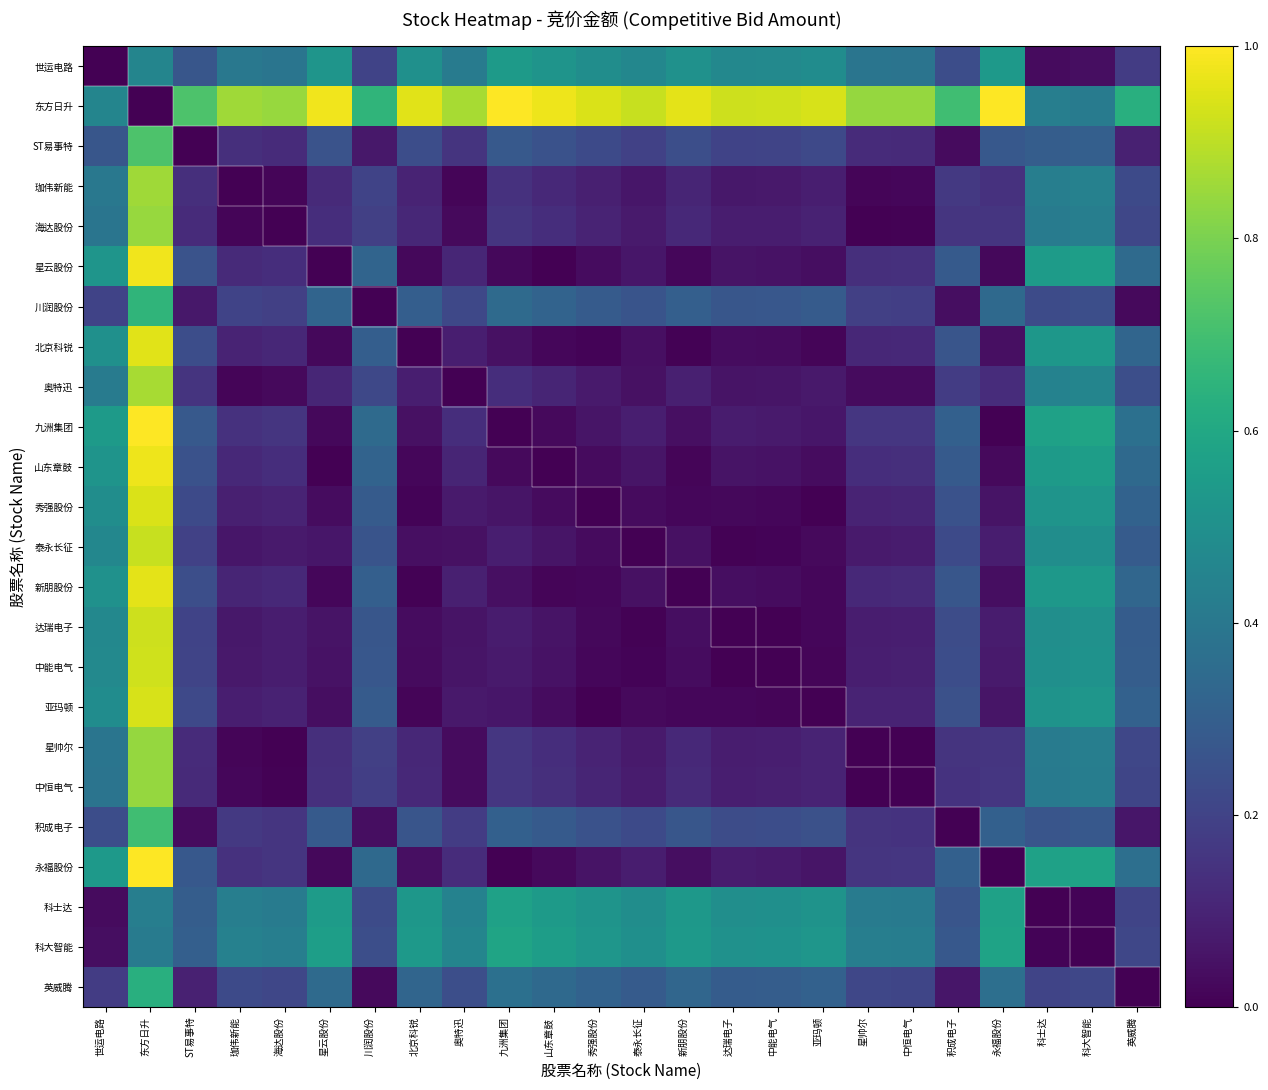

Reading left to right, list all the values displayed in this chart.

世运电路: 世运电路=0.0	东方日升=0.5	ST易事特=0.3	珈伟新能=0.4	海达股份=0.4	星云股份=0.5	川润股份=0.2	北京科锐=0.5	奥特迅=0.4	九洲集团=0.5	山东章鼓=0.5	秀强股份=0.5	泰永长征=0.5	新朋股份=0.5	达瑞电子=0.5	中能电气=0.5	亚玛顿=0.5	星帅尔=0.4	中恒电气=0.4	积成电子=0.2	永福股份=0.5	科士达=0.0	科大智能=0.0	英威腾=0.2
东方日升: 世运电路=0.5	东方日升=0.0	ST易事特=0.7	珈伟新能=0.9	海达股份=0.8	星云股份=1.0	川润股份=0.7	北京科锐=1.0	奥特迅=0.9	九洲集团=1.0	山东章鼓=1.0	秀强股份=0.9	泰永长征=0.9	新朋股份=1.0	达瑞电子=0.9	中能电气=0.9	亚玛顿=0.9	星帅尔=0.8	中恒电气=0.8	积成电子=0.7	永福股份=1.0	科士达=0.4	科大智能=0.4	英威腾=0.6
ST易事特: 世运电路=0.3	东方日升=0.7	ST易事特=0.0	珈伟新能=0.1	海达股份=0.1	星云股份=0.3	川润股份=0.1	北京科锐=0.2	奥特迅=0.1	九洲集团=0.3	山东章鼓=0.3	秀强股份=0.2	泰永长征=0.2	新朋股份=0.2	达瑞电子=0.2	中能电气=0.2	亚玛顿=0.2	星帅尔=0.1	中恒电气=0.1	积成电子=0.0	永福股份=0.3	科士达=0.3	科大智能=0.3	英威腾=0.1
珈伟新能: 世运电路=0.4	东方日升=0.9	ST易事特=0.1	珈伟新能=0.0	海达股份=0.0	星云股份=0.1	川润股份=0.2	北京科锐=0.1	奥特迅=0.0	九洲集团=0.1	山东章鼓=0.1	秀强股份=0.1	泰永长征=0.1	新朋股份=0.1	达瑞电子=0.1	中能电气=0.1	亚玛顿=0.1	星帅尔=0.0	中恒电气=0.0	积成电子=0.2	永福股份=0.1	科士达=0.4	科大智能=0.4	英威腾=0.2
海达股份: 世运电路=0.4	东方日升=0.8	ST易事特=0.1	珈伟新能=0.0	海达股份=0.0	星云股份=0.1	川润股份=0.2	北京科锐=0.1	奥特迅=0.0	九洲集团=0.2	山东章鼓=0.1	秀强股份=0.1	泰永长征=0.1	新朋股份=0.1	达瑞电子=0.1	中能电气=0.1	亚玛顿=0.1	星帅尔=0.0	中恒电气=0.0	积成电子=0.2	永福股份=0.2	科士达=0.4	科大智能=0.4	英威腾=0.2
星云股份: 世运电路=0.5	东方日升=1.0	ST易事特=0.3	珈伟新能=0.1	海达股份=0.1	星云股份=0.0	川润股份=0.3	北京科锐=0.0	奥特迅=0.1	九洲集团=0.0	山东章鼓=0.0	秀强股份=0.0	泰永长征=0.1	新朋股份=0.0	达瑞电子=0.1	中能电气=0.1	亚玛顿=0.0	星帅尔=0.1	中恒电气=0.1	积成电子=0.3	永福股份=0.0	科士达=0.5	科大智能=0.6	英威腾=0.3
川润股份: 世运电路=0.2	东方日升=0.7	ST易事特=0.1	珈伟新能=0.2	海达股份=0.2	星云股份=0.3	川润股份=0.0	北京科锐=0.3	奥特迅=0.2	九洲集团=0.3	山东章鼓=0.3	秀强股份=0.3	泰永长征=0.3	新朋股份=0.3	达瑞电子=0.3	中能电气=0.3	亚玛顿=0.3	星帅尔=0.2	中恒电气=0.2	积成电子=0.0	永福股份=0.3	科士达=0.2	科大智能=0.2	英威腾=0.0
北京科锐: 世运电路=0.5	东方日升=1.0	ST易事特=0.2	珈伟新能=0.1	海达股份=0.1	星云股份=0.0	川润股份=0.3	北京科锐=0.0	奥特迅=0.1	九洲集团=0.0	山东章鼓=0.0	秀强股份=0.0	泰永长征=0.0	新朋股份=0.0	达瑞电子=0.0	中能电气=0.0	亚玛顿=0.0	星帅尔=0.1	中恒电气=0.1	积成电子=0.3	永福股份=0.0	科士达=0.5	科大智能=0.5	英威腾=0.3
奥特迅: 世运电路=0.4	东方日升=0.9	ST易事特=0.1	珈伟新能=0.0	海达股份=0.0	星云股份=0.1	川润股份=0.2	北京科锐=0.1	奥特迅=0.0	九洲集团=0.1	山东章鼓=0.1	秀强股份=0.1	泰永长征=0.0	新朋股份=0.1	达瑞电子=0.1	中能电气=0.1	亚玛顿=0.1	星帅尔=0.0	中恒电气=0.0	积成电子=0.2	永福股份=0.1	科士达=0.4	科大智能=0.5	英威腾=0.2
九洲集团: 世运电路=0.5	东方日升=1.0	ST易事特=0.3	珈伟新能=0.1	海达股份=0.2	星云股份=0.0	川润股份=0.3	北京科锐=0.0	奥特迅=0.1	九洲集团=0.0	山东章鼓=0.0	秀强股份=0.1	泰永长征=0.1	新朋股份=0.0	达瑞电子=0.1	中能电气=0.1	亚玛顿=0.1	星帅尔=0.2	中恒电气=0.2	积成电子=0.3	永福股份=0.0	科士达=0.6	科大智能=0.6	英威腾=0.4
山东章鼓: 世运电路=0.5	东方日升=1.0	ST易事特=0.3	珈伟新能=0.1	海达股份=0.1	星云股份=0.0	川润股份=0.3	北京科锐=0.0	奥特迅=0.1	九洲集团=0.0	山东章鼓=0.0	秀强股份=0.0	泰永长征=0.1	新朋股份=0.0	达瑞电子=0.1	中能电气=0.0	亚玛顿=0.0	星帅尔=0.1	中恒电气=0.1	积成电子=0.3	永福股份=0.0	科士达=0.5	科大智能=0.6	英威腾=0.3
秀强股份: 世运电路=0.5	东方日升=0.9	ST易事特=0.2	珈伟新能=0.1	海达股份=0.1	星云股份=0.0	川润股份=0.3	北京科锐=0.0	奥特迅=0.1	九洲集团=0.1	山东章鼓=0.0	秀强股份=0.0	泰永长征=0.0	新朋股份=0.0	达瑞电子=0.0	中能电气=0.0	亚玛顿=0.0	星帅尔=0.1	中恒电气=0.1	积成电子=0.3	永福股份=0.1	科士达=0.5	科大智能=0.5	英威腾=0.3
泰永长征: 世运电路=0.5	东方日升=0.9	ST易事特=0.2	珈伟新能=0.1	海达股份=0.1	星云股份=0.1	川润股份=0.3	北京科锐=0.0	奥特迅=0.0	九洲集团=0.1	山东章鼓=0.1	秀强股份=0.0	泰永长征=0.0	新朋股份=0.0	达瑞电子=0.0	中能电气=0.0	亚玛顿=0.0	星帅尔=0.1	中恒电气=0.1	积成电子=0.2	永福股份=0.1	科士达=0.5	科大智能=0.5	英威腾=0.3
新朋股份: 世运电路=0.5	东方日升=1.0	ST易事特=0.2	珈伟新能=0.1	海达股份=0.1	星云股份=0.0	川润股份=0.3	北京科锐=0.0	奥特迅=0.1	九洲集团=0.0	山东章鼓=0.0	秀强股份=0.0	泰永长征=0.0	新朋股份=0.0	达瑞电子=0.0	中能电气=0.0	亚玛顿=0.0	星帅尔=0.1	中恒电气=0.1	积成电子=0.3	永福股份=0.0	科士达=0.5	科大智能=0.5	英威腾=0.3
达瑞电子: 世运电路=0.5	东方日升=0.9	ST易事特=0.2	珈伟新能=0.1	海达股份=0.1	星云股份=0.1	川润股份=0.3	北京科锐=0.0	奥特迅=0.1	九洲集团=0.1	山东章鼓=0.1	秀强股份=0.0	泰永长征=0.0	新朋股份=0.0	达瑞电子=0.0	中能电气=0.0	亚玛顿=0.0	星帅尔=0.1	中恒电气=0.1	积成电子=0.2	永福股份=0.1	科士达=0.5	科大智能=0.5	英威腾=0.3
中能电气: 世运电路=0.5	东方日升=0.9	ST易事特=0.2	珈伟新能=0.1	海达股份=0.1	星云股份=0.1	川润股份=0.3	北京科锐=0.0	奥特迅=0.1	九洲集团=0.1	山东章鼓=0.0	秀强股份=0.0	泰永长征=0.0	新朋股份=0.0	达瑞电子=0.0	中能电气=0.0	亚玛顿=0.0	星帅尔=0.1	中恒电气=0.1	积成电子=0.2	永福股份=0.1	科士达=0.5	科大智能=0.5	英威腾=0.3
亚玛顿: 世运电路=0.5	东方日升=0.9	ST易事特=0.2	珈伟新能=0.1	海达股份=0.1	星云股份=0.0	川润股份=0.3	北京科锐=0.0	奥特迅=0.1	九洲集团=0.1	山东章鼓=0.0	秀强股份=0.0	泰永长征=0.0	新朋股份=0.0	达瑞电子=0.0	中能电气=0.0	亚玛顿=0.0	星帅尔=0.1	中恒电气=0.1	积成电子=0.2	永福股份=0.1	科士达=0.5	科大智能=0.5	英威腾=0.3
星帅尔: 世运电路=0.4	东方日升=0.8	ST易事特=0.1	珈伟新能=0.0	海达股份=0.0	星云股份=0.1	川润股份=0.2	北京科锐=0.1	奥特迅=0.0	九洲集团=0.2	山东章鼓=0.1	秀强股份=0.1	泰永长征=0.1	新朋股份=0.1	达瑞电子=0.1	中能电气=0.1	亚玛顿=0.1	星帅尔=0.0	中恒电气=0.0	积成电子=0.2	永福股份=0.2	科士达=0.4	科大智能=0.4	英威腾=0.2
中恒电气: 世运电路=0.4	东方日升=0.8	ST易事特=0.1	珈伟新能=0.0	海达股份=0.0	星云股份=0.1	川润股份=0.2	北京科锐=0.1	奥特迅=0.0	九洲集团=0.2	山东章鼓=0.1	秀强股份=0.1	泰永长征=0.1	新朋股份=0.1	达瑞电子=0.1	中能电气=0.1	亚玛顿=0.1	星帅尔=0.0	中恒电气=0.0	积成电子=0.1	永福股份=0.2	科士达=0.4	科大智能=0.4	英威腾=0.2
积成电子: 世运电路=0.2	东方日升=0.7	ST易事特=0.0	珈伟新能=0.2	海达股份=0.2	星云股份=0.3	川润股份=0.0	北京科锐=0.3	奥特迅=0.2	九洲集团=0.3	山东章鼓=0.3	秀强股份=0.3	泰永长征=0.2	新朋股份=0.3	达瑞电子=0.2	中能电气=0.2	亚玛顿=0.2	星帅尔=0.2	中恒电气=0.1	积成电子=0.0	永福股份=0.3	科士达=0.3	科大智能=0.3	英威腾=0.1
永福股份: 世运电路=0.5	东方日升=1.0	ST易事特=0.3	珈伟新能=0.1	海达股份=0.2	星云股份=0.0	川润股份=0.3	北京科锐=0.0	奥特迅=0.1	九洲集团=0.0	山东章鼓=0.0	秀强股份=0.1	泰永长征=0.1	新朋股份=0.0	达瑞电子=0.1	中能电气=0.1	亚玛顿=0.1	星帅尔=0.2	中恒电气=0.2	积成电子=0.3	永福股份=0.0	科士达=0.6	科大智能=0.6	英威腾=0.4
科士达: 世运电路=0.0	东方日升=0.4	ST易事特=0.3	珈伟新能=0.4	海达股份=0.4	星云股份=0.5	川润股份=0.2	北京科锐=0.5	奥特迅=0.4	九洲集团=0.6	山东章鼓=0.5	秀强股份=0.5	泰永长征=0.5	新朋股份=0.5	达瑞电子=0.5	中能电气=0.5	亚玛顿=0.5	星帅尔=0.4	中恒电气=0.4	积成电子=0.3	永福股份=0.6	科士达=0.0	科大智能=0.0	英威腾=0.2
科大智能: 世运电路=0.0	东方日升=0.4	ST易事特=0.3	珈伟新能=0.4	海达股份=0.4	星云股份=0.6	川润股份=0.2	北京科锐=0.5	奥特迅=0.5	九洲集团=0.6	山东章鼓=0.6	秀强股份=0.5	泰永长征=0.5	新朋股份=0.5	达瑞电子=0.5	中能电气=0.5	亚玛顿=0.5	星帅尔=0.4	中恒电气=0.4	积成电子=0.3	永福股份=0.6	科士达=0.0	科大智能=0.0	英威腾=0.2
英威腾: 世运电路=0.2	东方日升=0.6	ST易事特=0.1	珈伟新能=0.2	海达股份=0.2	星云股份=0.3	川润股份=0.0	北京科锐=0.3	奥特迅=0.2	九洲集团=0.4	山东章鼓=0.3	秀强股份=0.3	泰永长征=0.3	新朋股份=0.3	达瑞电子=0.3	中能电气=0.3	亚玛顿=0.3	星帅尔=0.2	中恒电气=0.2	积成电子=0.1	永福股份=0.4	科士达=0.2	科大智能=0.2	英威腾=0.0